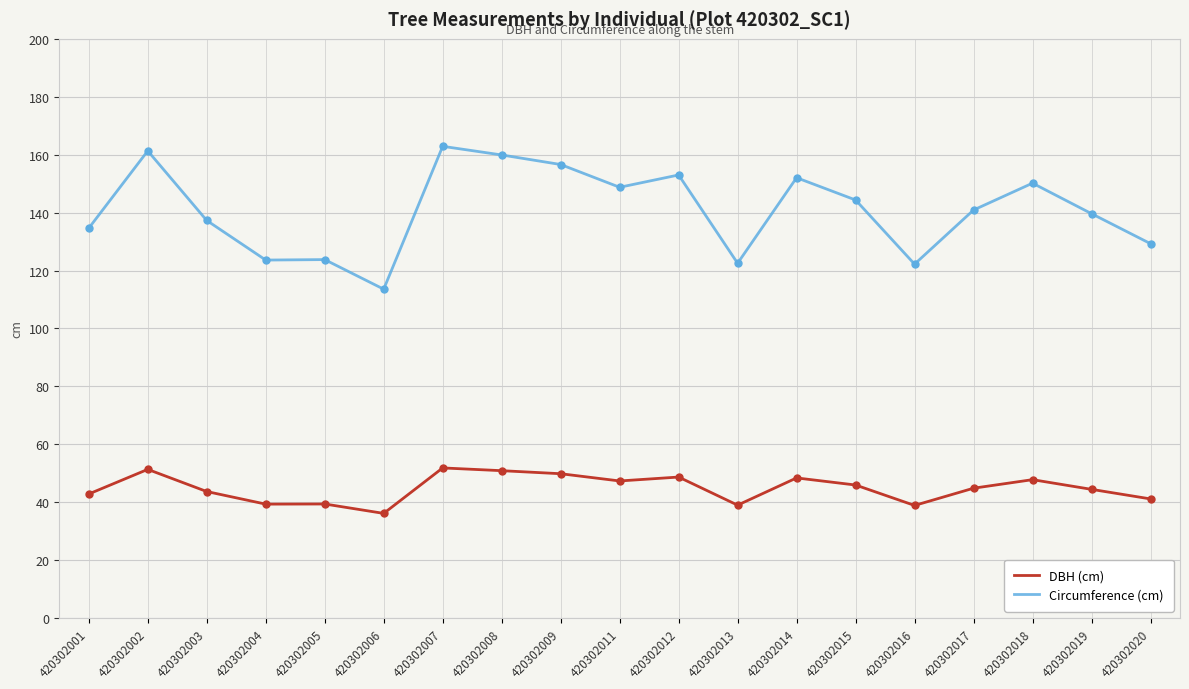

Which series has the widest spread of values?

Circumference (cm)